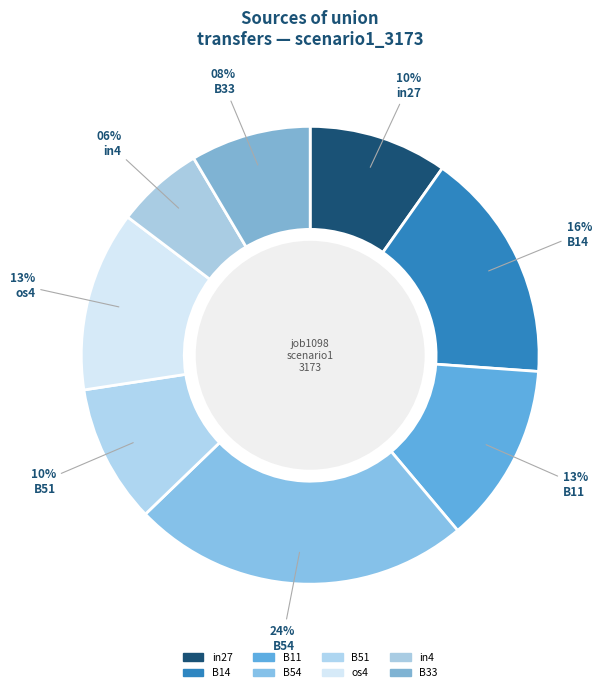

To the nearest percent, what percentage of the pie is B11?

13%